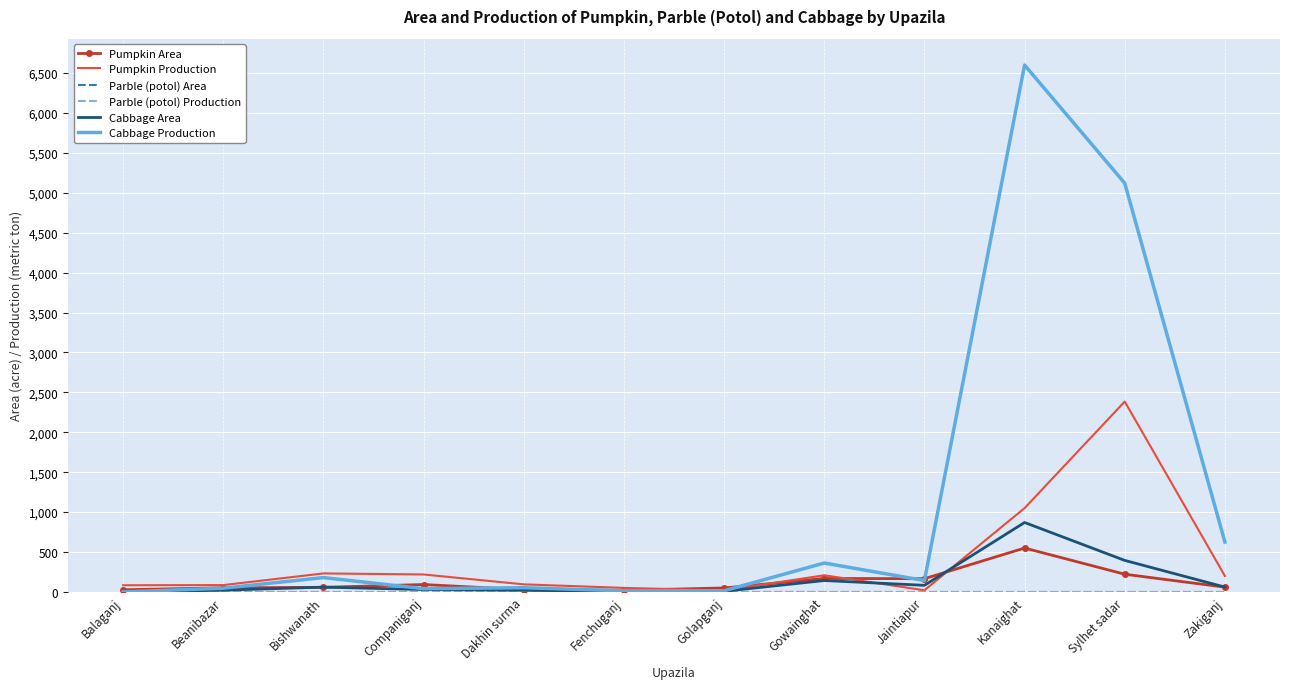

Which series has the widest spread of values?

Cabbage Production